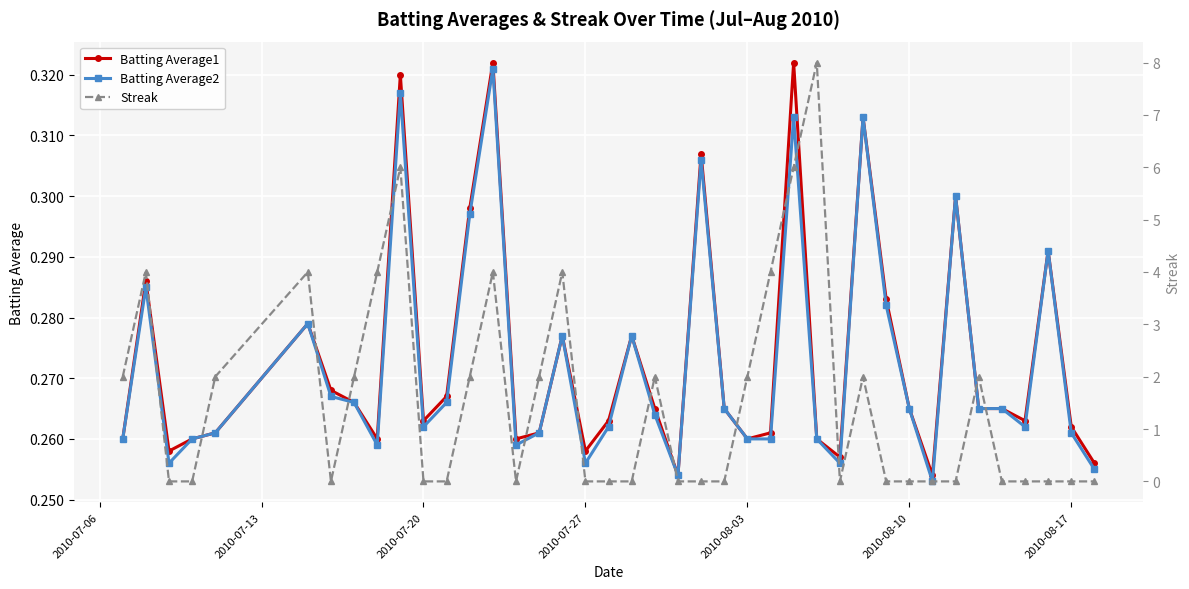

In Streak, how many points are lower than both neighbors (excluding endpoints)?

3